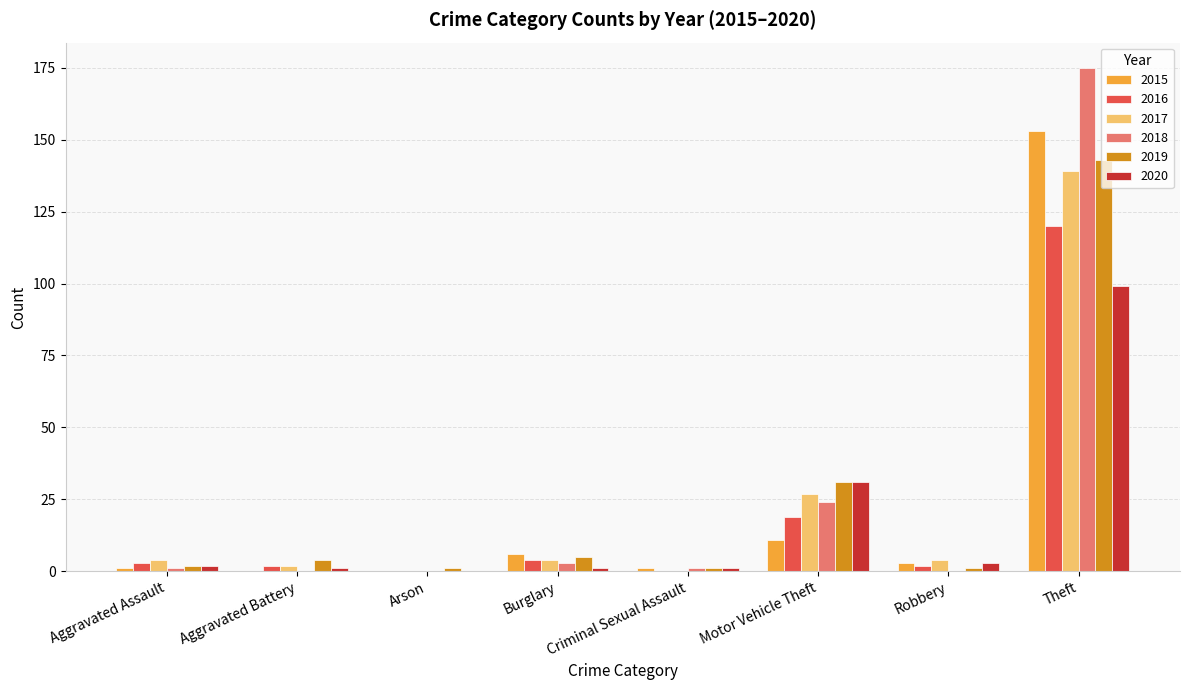

What is the total value across all series at Aggravated Assault?

13